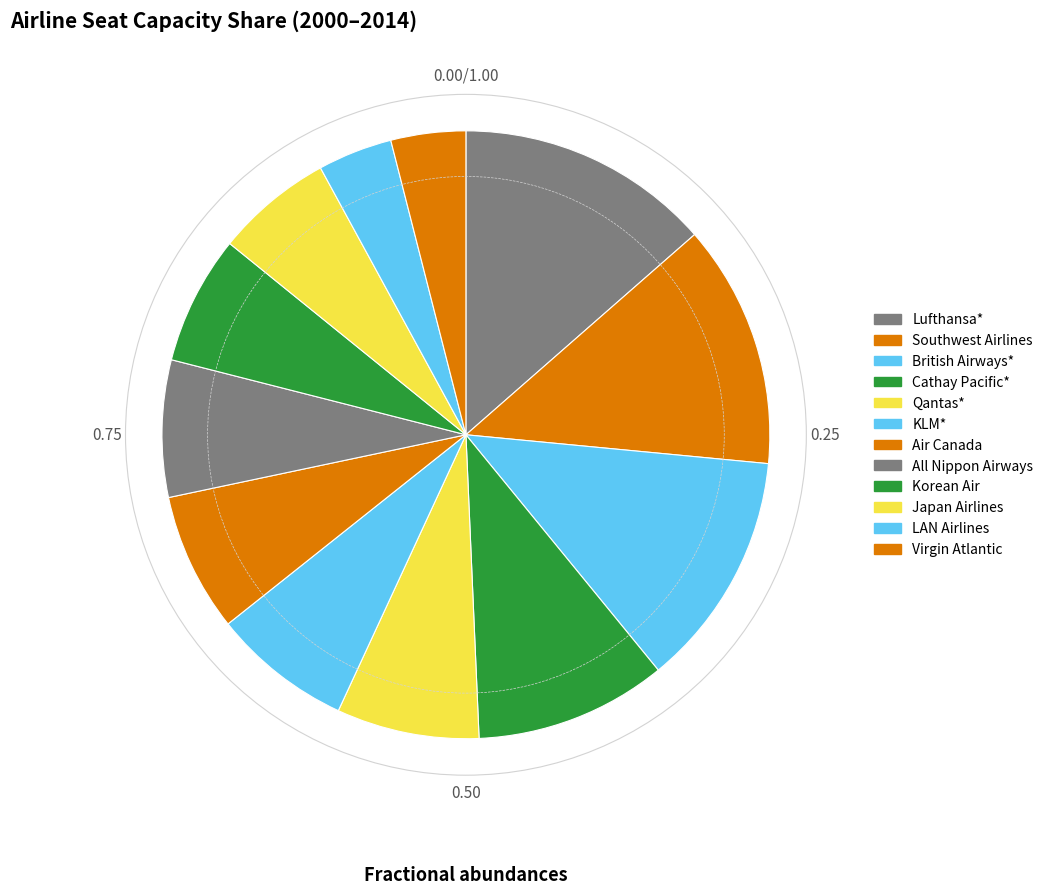

How many segments does this pie chart have?

12